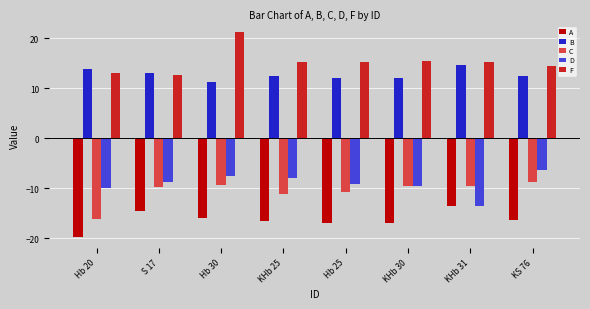

What is the label of the 6th bar from the left?

KHb 30